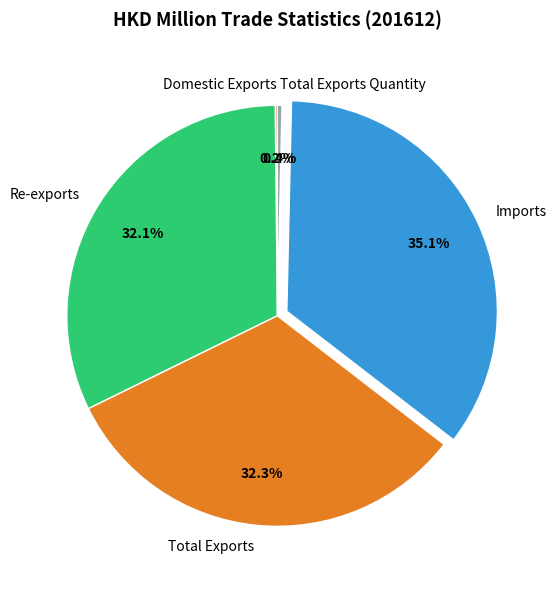

Does Total Exports Quantity account for over 50% of the chart?

No